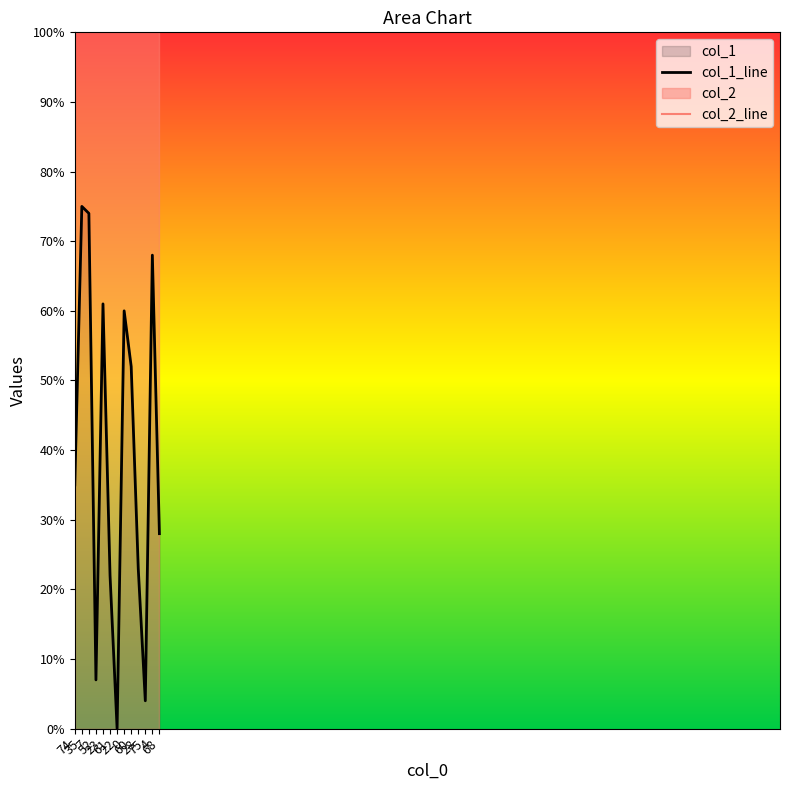

How many data points are less than 35?

6